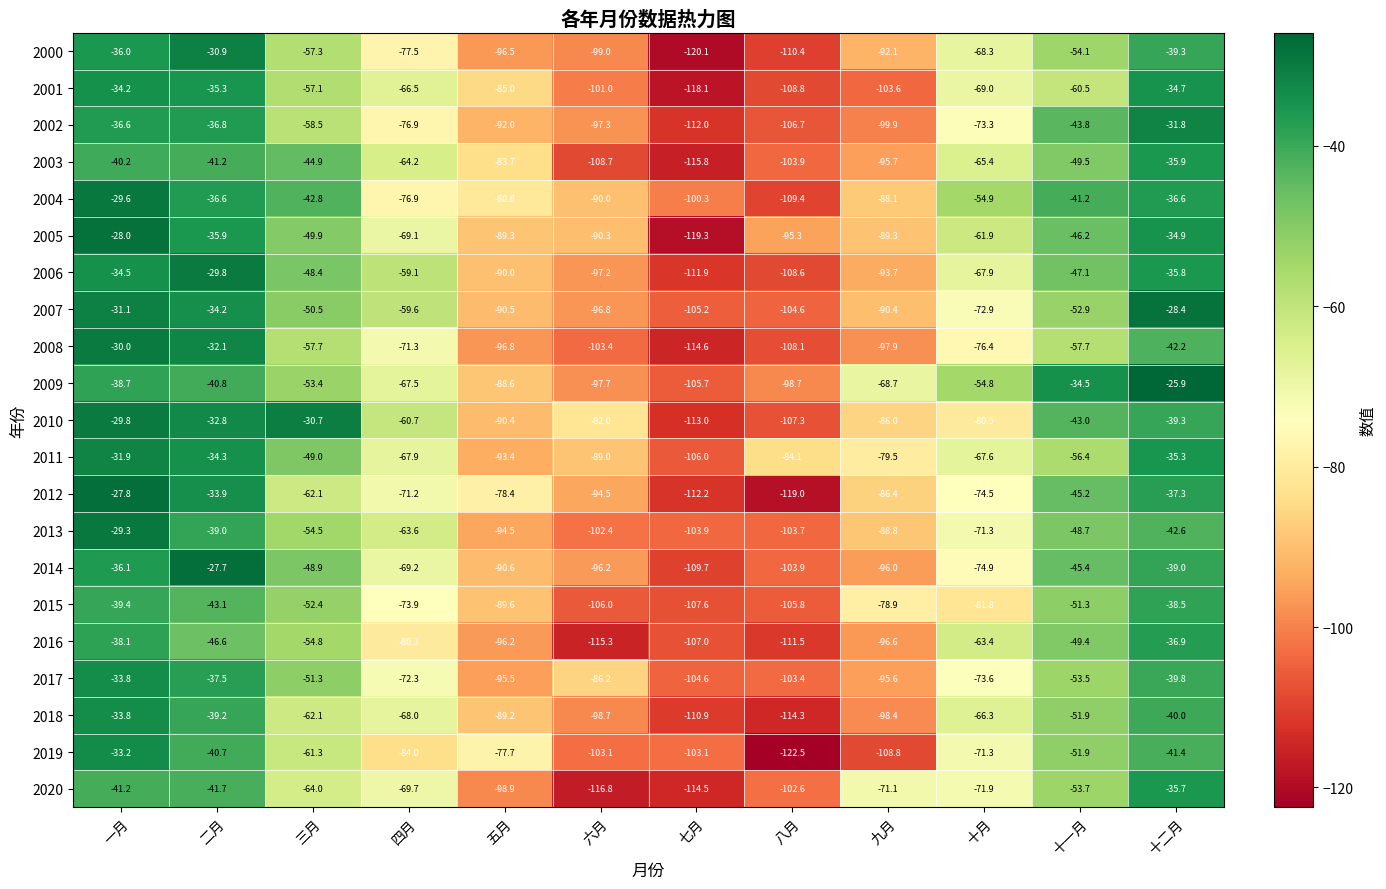

Is the value of 2006 at 十二月 greater than the value of 2019 at 四月?

Yes